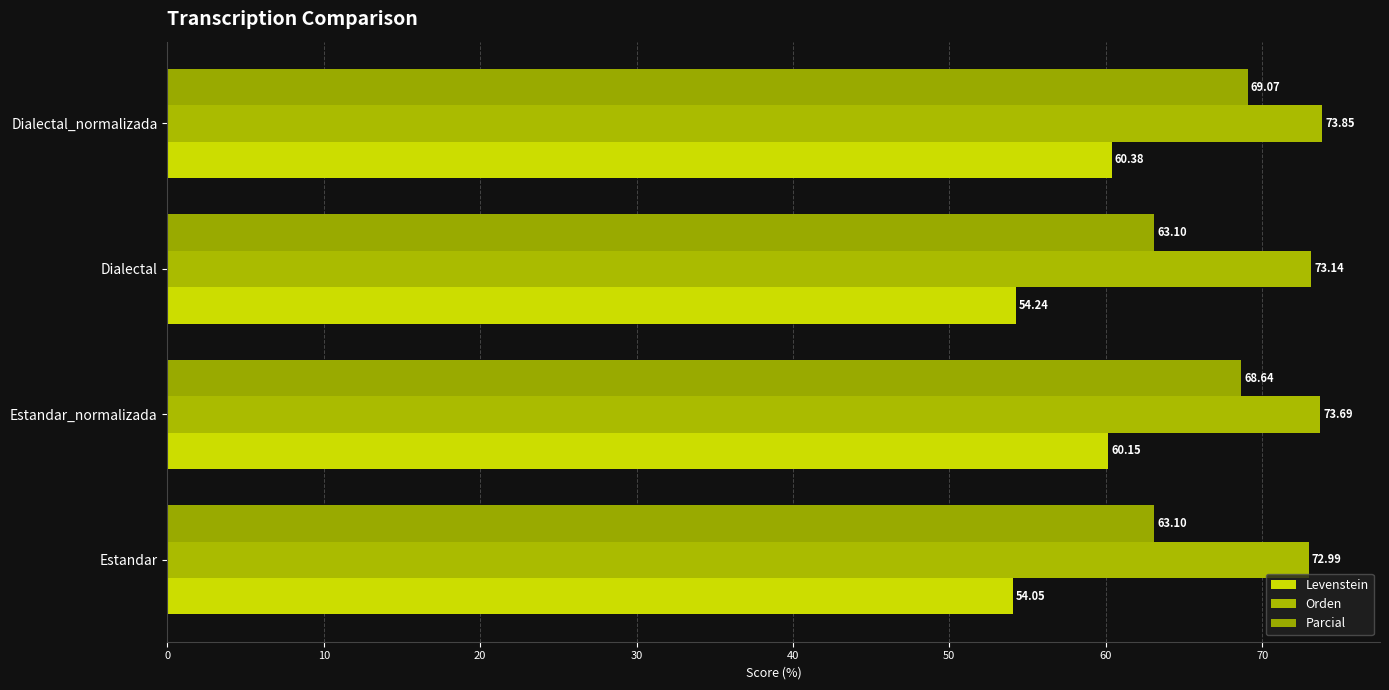

How many data points does each series have?

4